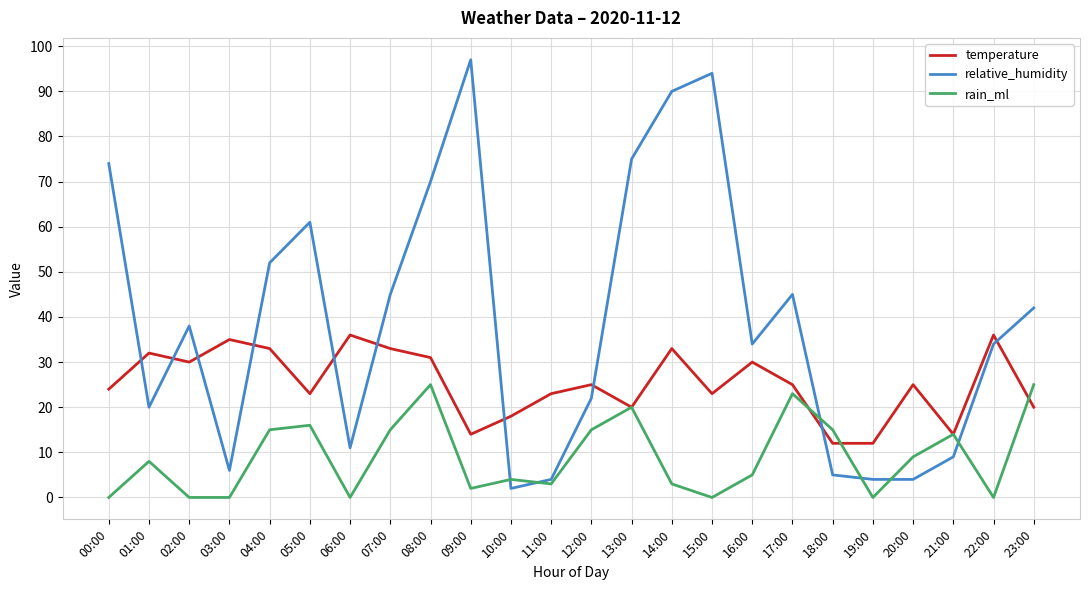

How many series are shown in this chart?

3